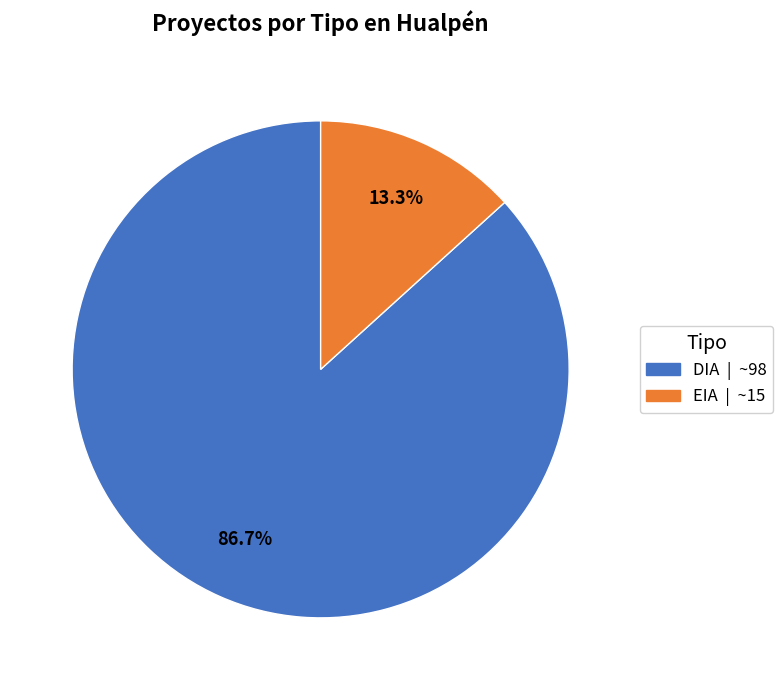

Approximately how many times larger is the value at DIA compared to EIA?

6.5